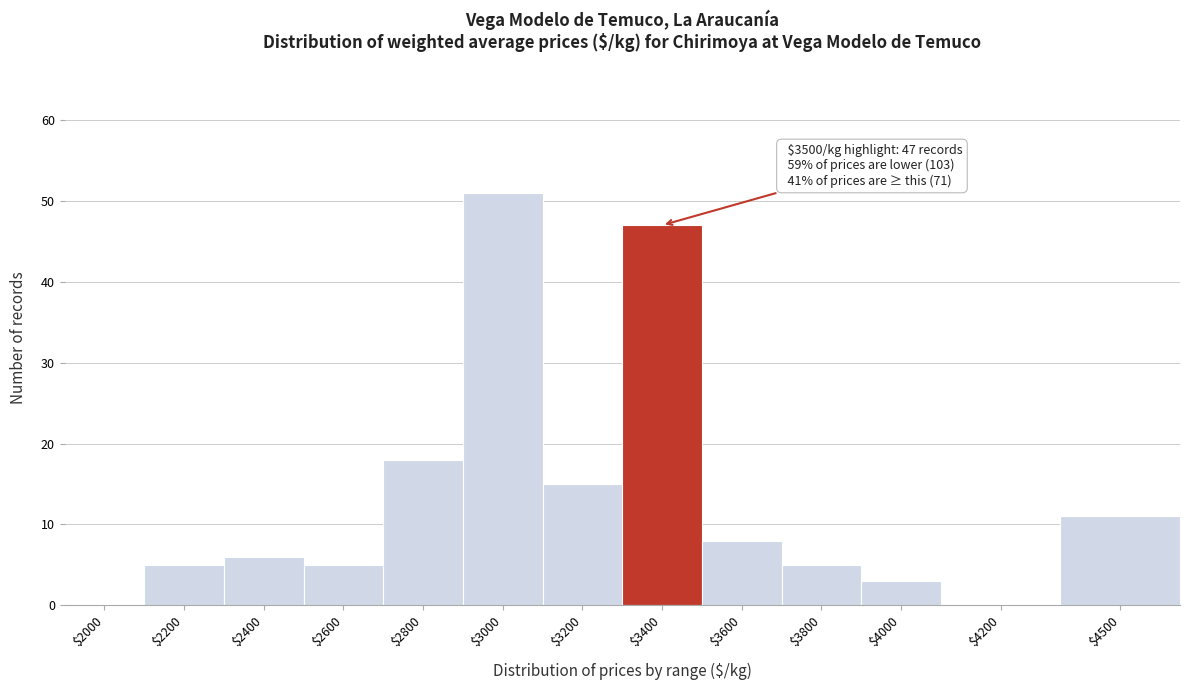

What is the greatest value displayed?

51